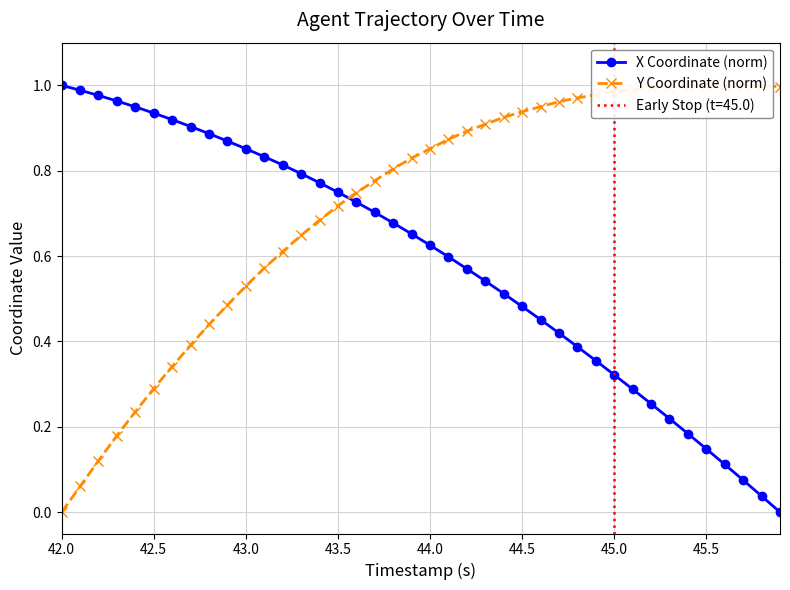

What is the highest value of the Y Coordinate (norm) series?

1.0